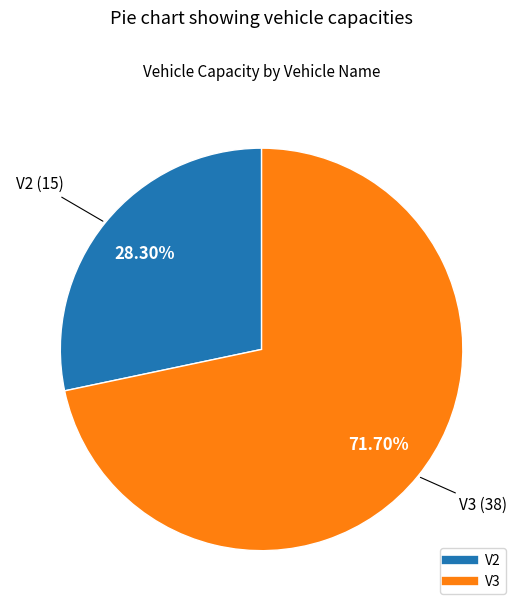

What is the ratio of the value at V3 to the value at V2?

2.5